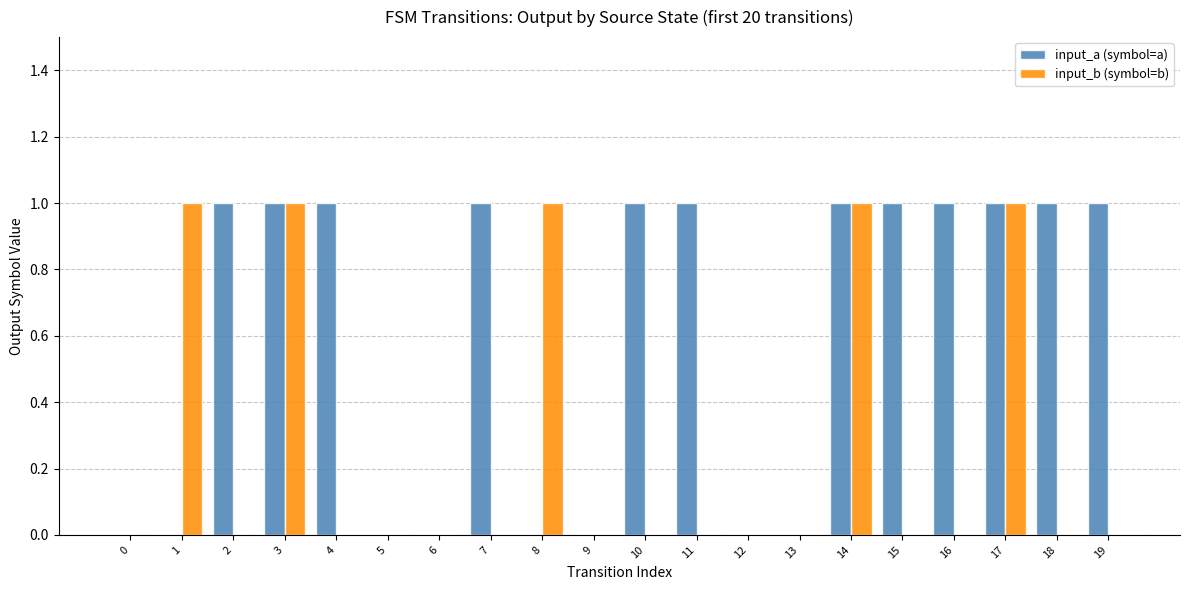

How many groups of bars are there?

20